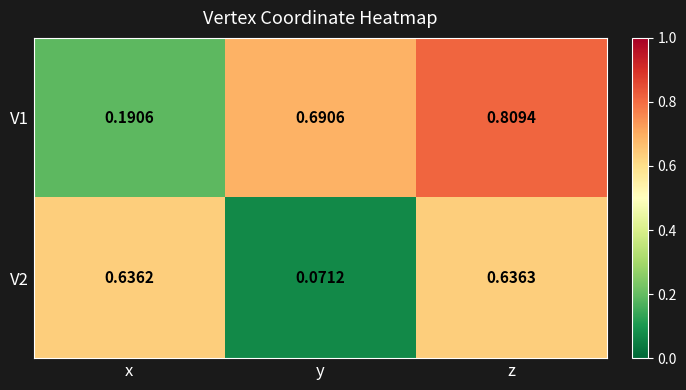

List the labels in order of V1 value, largest first.

z, y, x